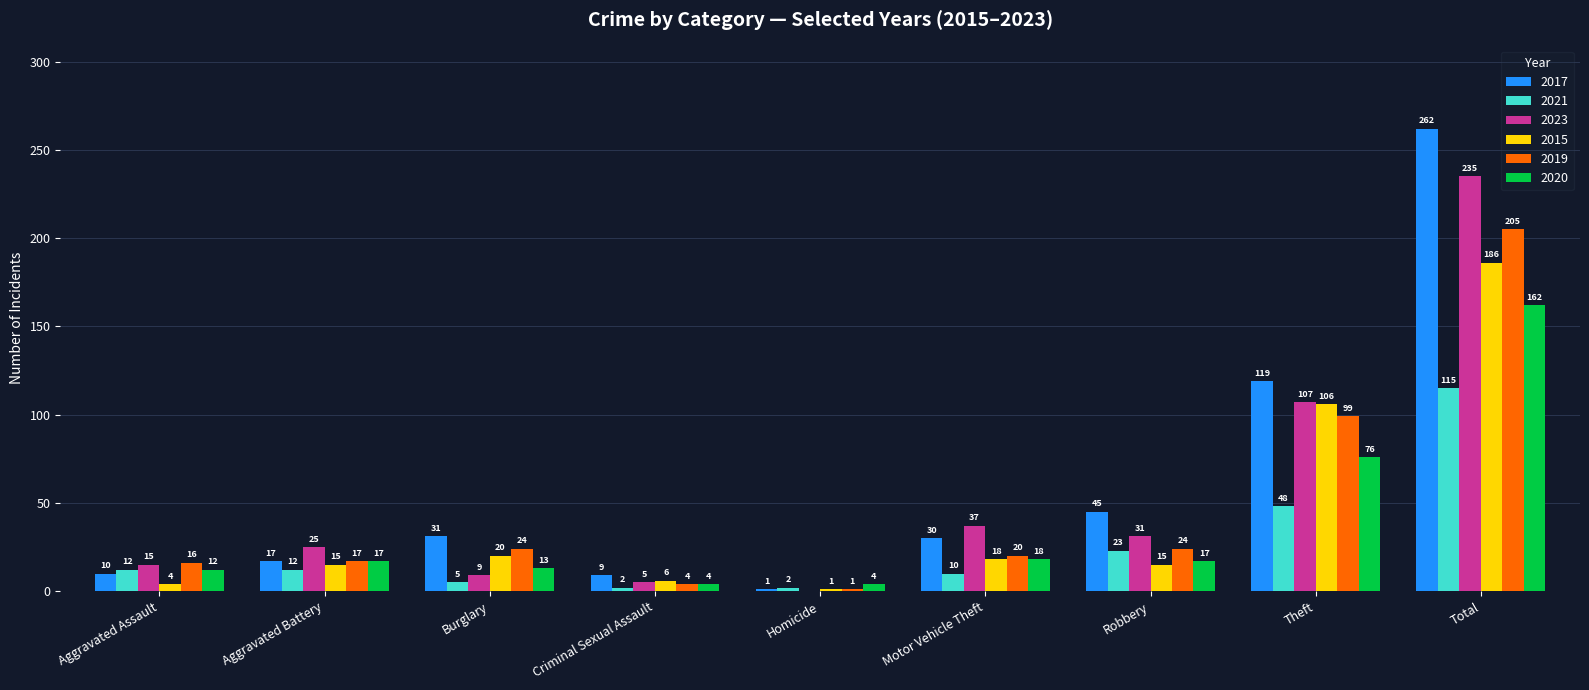

Where does the 2019 series first go above 20?

Burglary